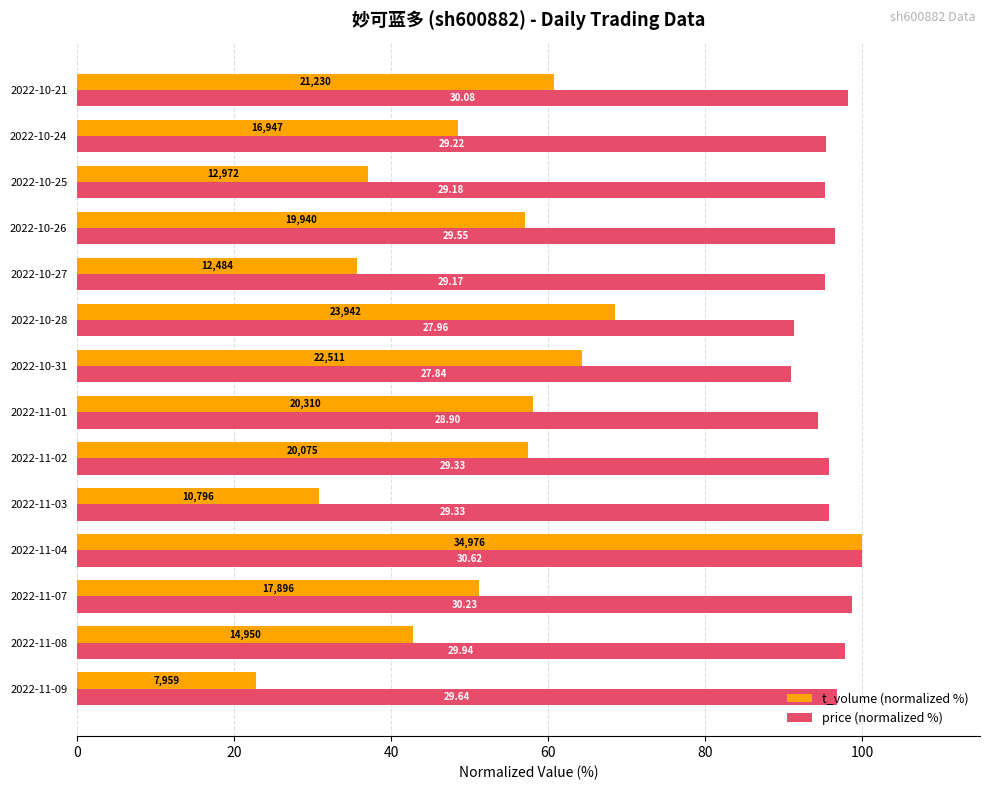

What are all the series names shown in the legend?

t_volume (normalized %), price (normalized %)